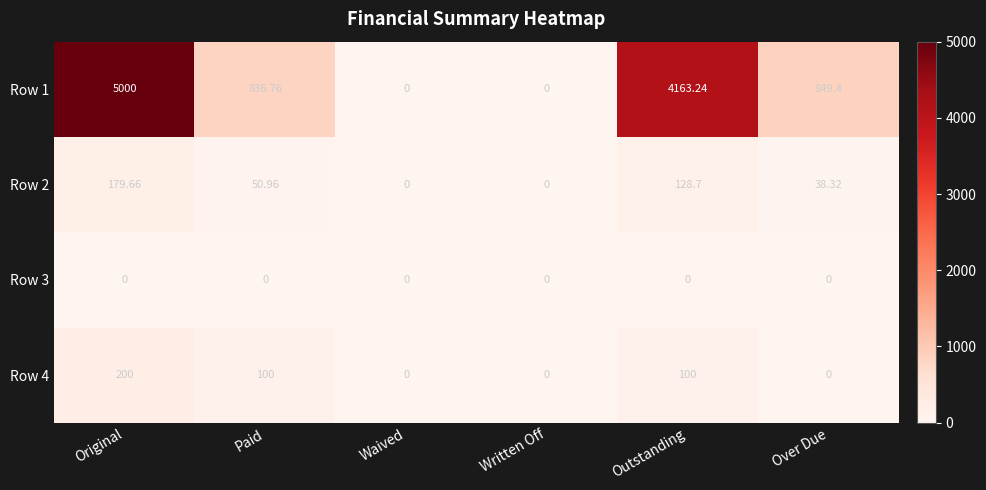

Is the value of Row 1 at Over Due greater than the value of Row 4 at Waived?

Yes